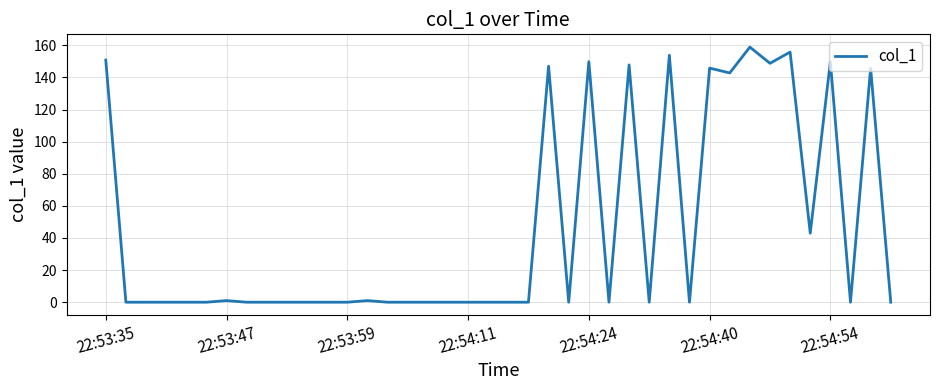

What is the difference between the maximum and minimum values?

158.9